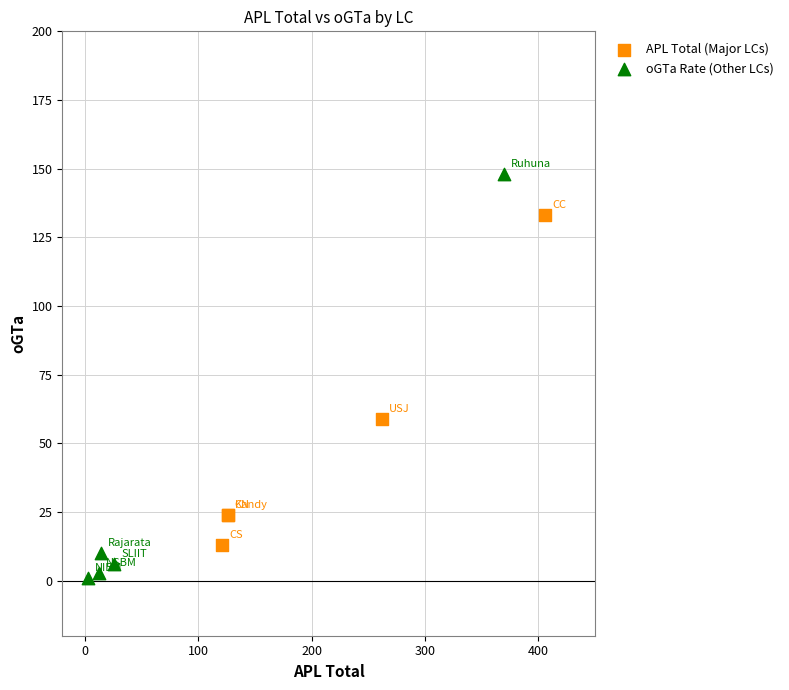

Which series reaches the minimum Y coordinate?

oGTa Rate (Other LCs)